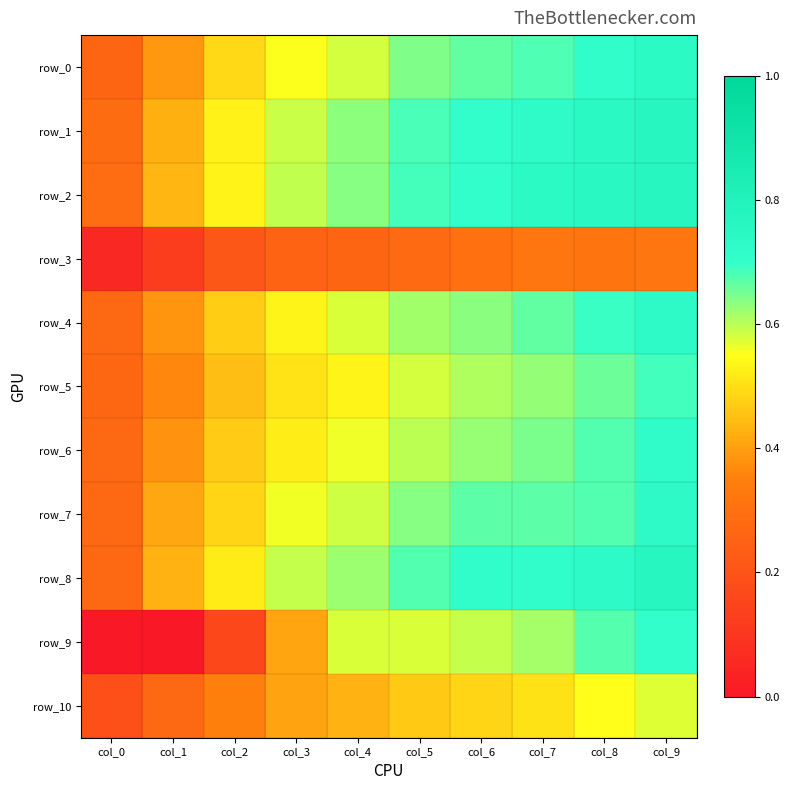

Reading right to left, extract all data points from this chart.

row_0: 0.7	0.7	0.7	0.7	0.6	0.6	0.6	0.5	0.4	0.3
row_1: 0.8	0.7	0.7	0.7	0.7	0.6	0.6	0.5	0.4	0.3
row_2: 0.8	0.7	0.7	0.7	0.7	0.6	0.6	0.5	0.4	0.3
row_3: 0.3	0.3	0.3	0.3	0.3	0.3	0.3	0.2	0.1	0.1
row_4: 0.7	0.7	0.7	0.6	0.6	0.6	0.5	0.5	0.4	0.3
row_5: 0.7	0.7	0.6	0.6	0.6	0.5	0.5	0.4	0.4	0.3
row_6: 0.7	0.7	0.6	0.6	0.6	0.6	0.5	0.5	0.4	0.3
row_7: 0.7	0.7	0.7	0.7	0.6	0.6	0.6	0.5	0.4	0.3
row_8: 0.8	0.7	0.7	0.7	0.7	0.6	0.6	0.5	0.4	0.3
row_9: 0.7	0.7	0.6	0.6	0.6	0.6	0.4	0.2	0.0	0.0
row_10: 0.6	0.5	0.5	0.5	0.5	0.4	0.4	0.3	0.3	0.2